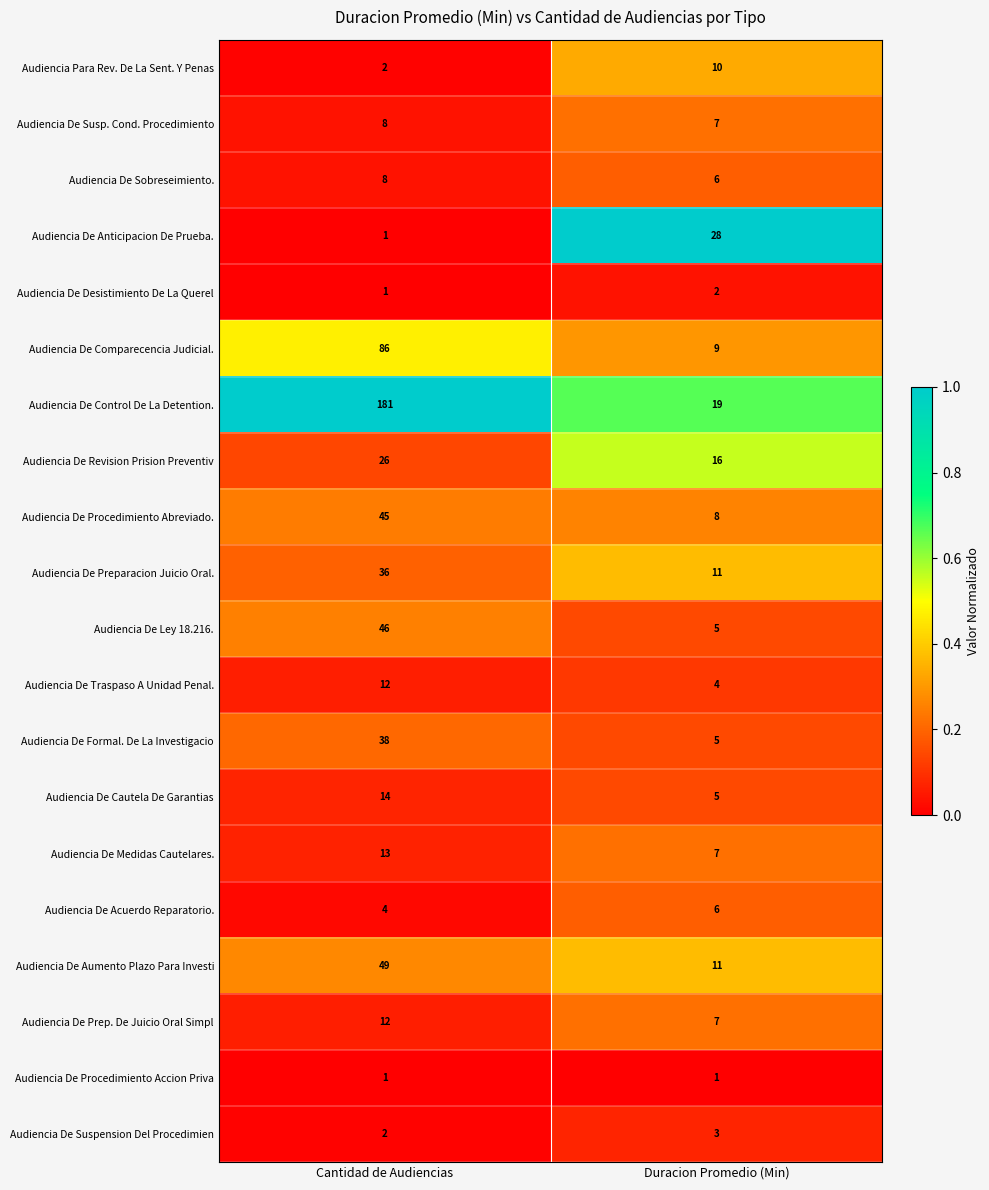

What is the difference between the maximum and minimum values in the Audiencia De Cautela De Garantias series?

9